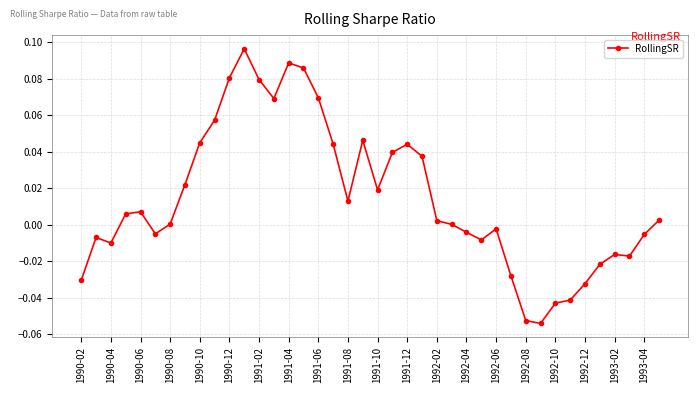

Is this an area chart (filled region under the line)?

No